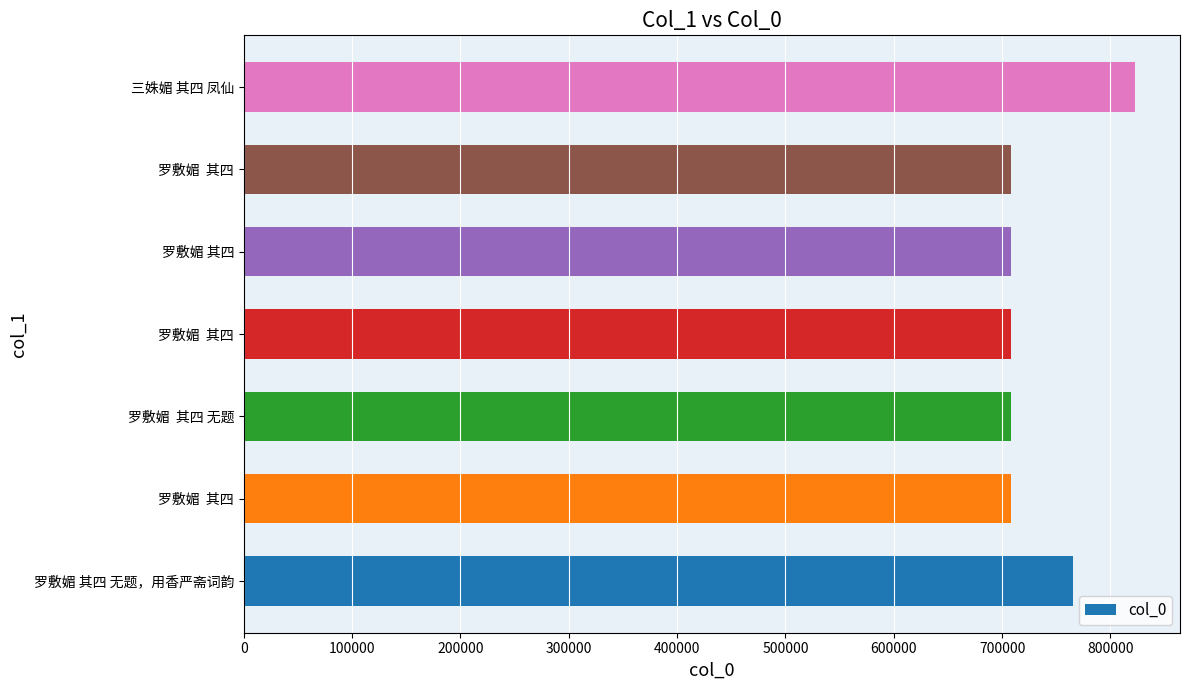

How many series are shown in this chart?

1